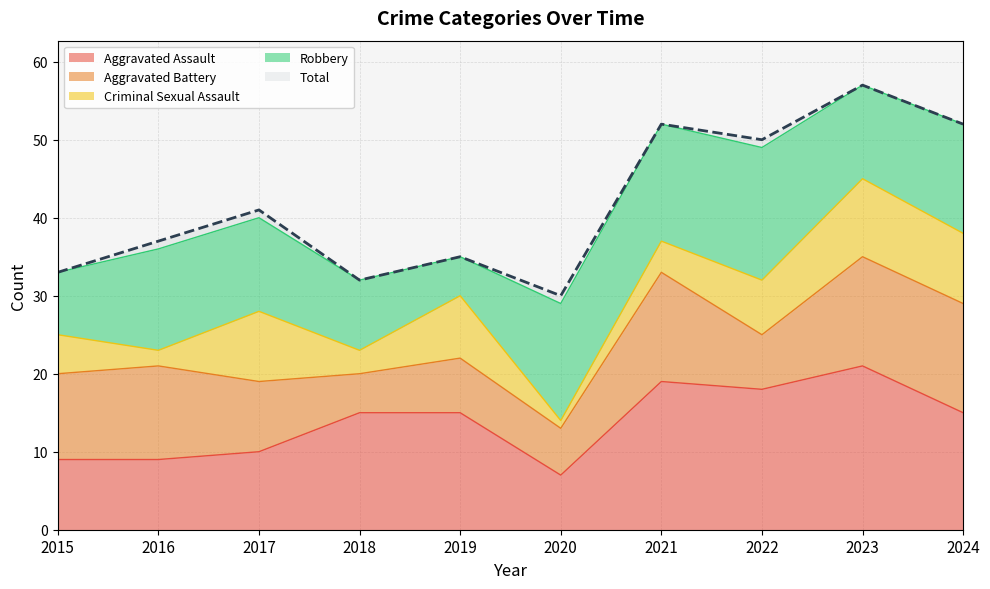

What is the difference between the maximum and minimum values in the Aggravated Assault series?

14